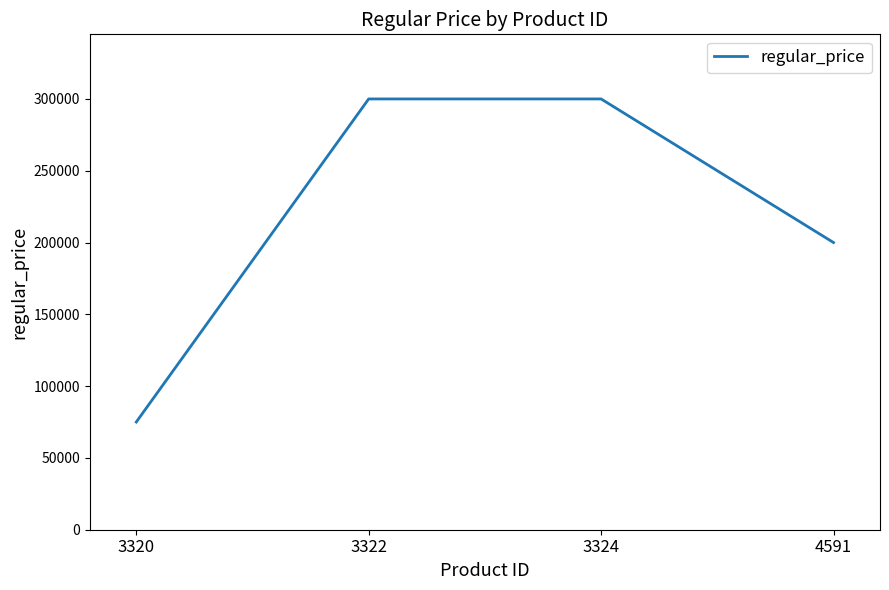

Does the chart have visible grid lines?

No